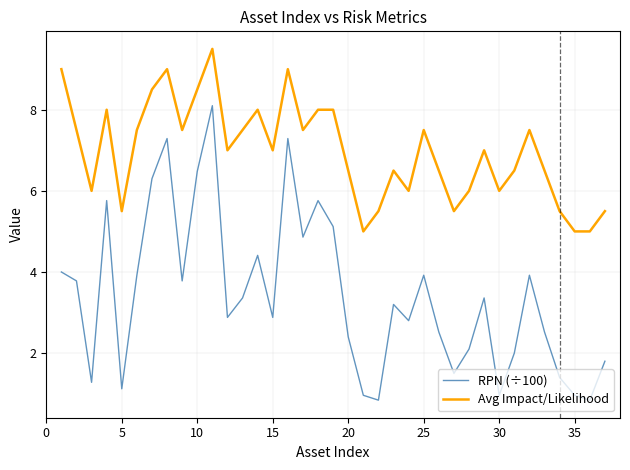

What is the smallest value displayed?

0.8